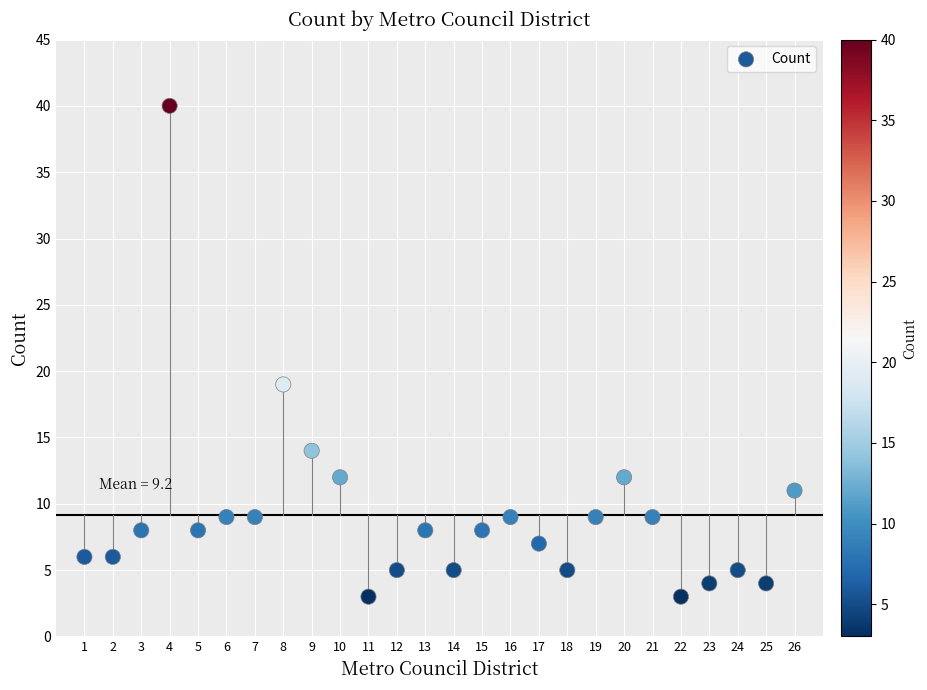

What Y value in the scatter plot is closest to 21?

19